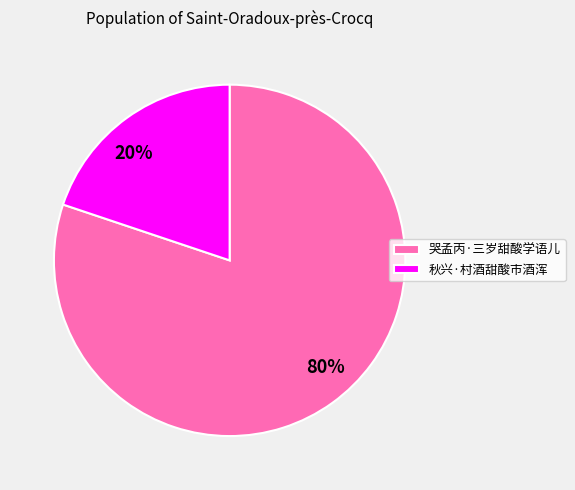

What is the ratio of the value at 秋兴·村酒甜酸市酒浑 to the value at 哭孟丙·三岁甜酸学语儿?

0.2